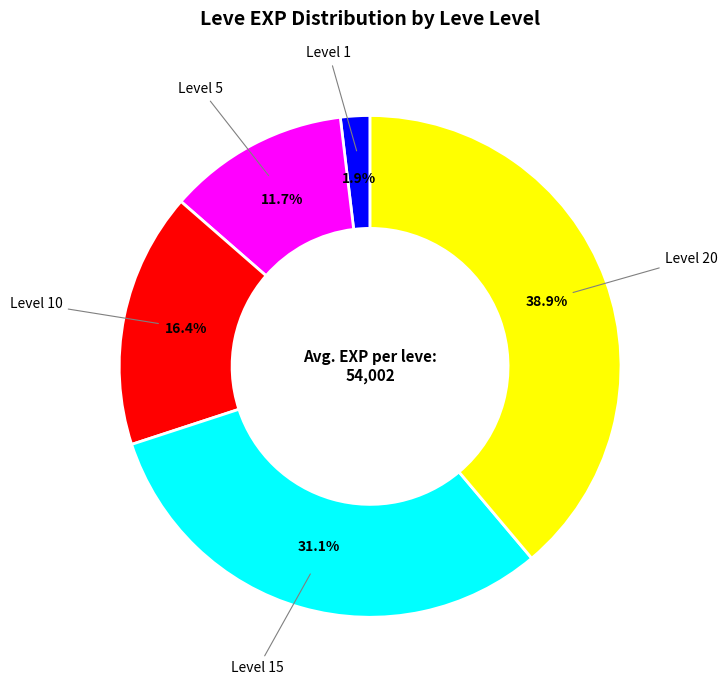

Which has a higher value, Level 1 or Level 5?

Level 5